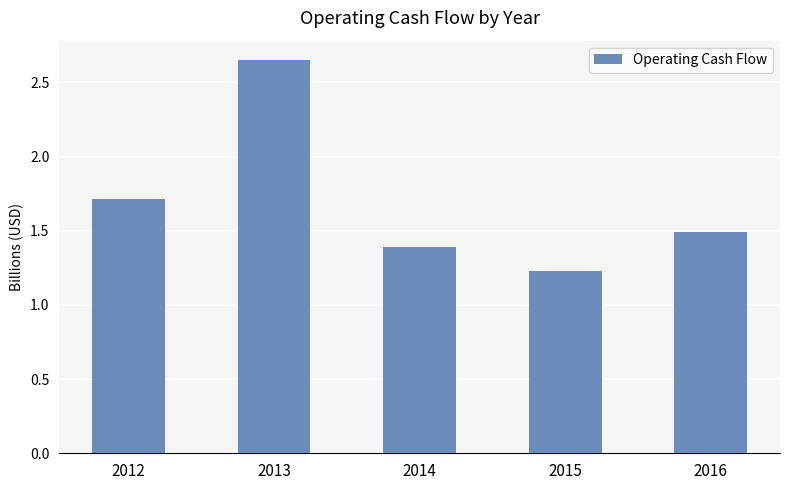

Which category has the highest value across all series?

2013